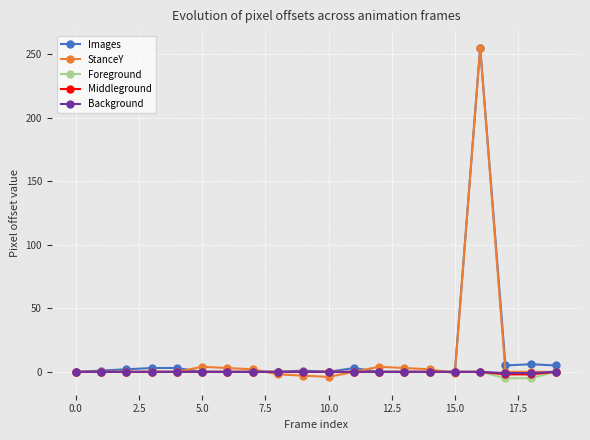

What is the greatest value displayed?

255